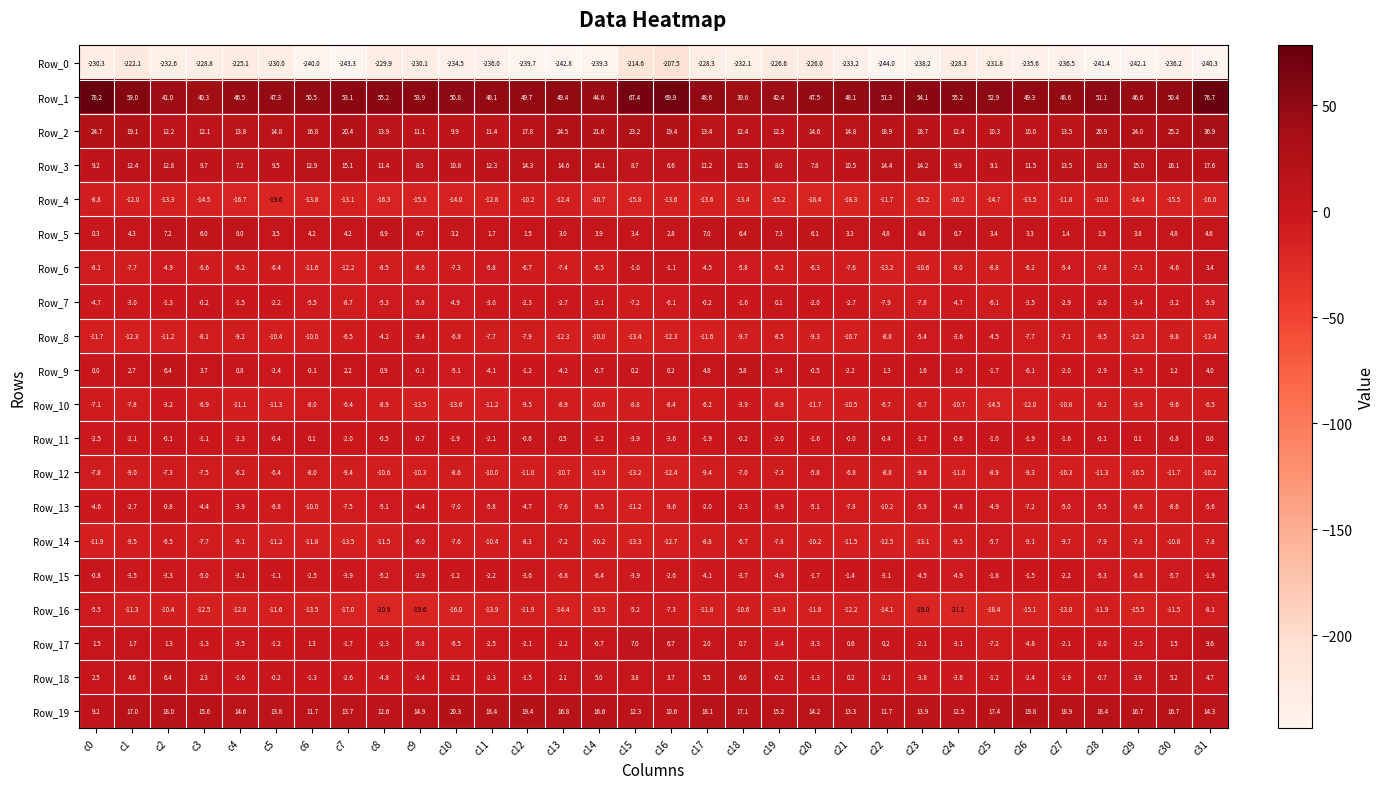

At c31, list the series in order from largest to smallest.

Row_1, Row_2, Row_3, Row_19, Row_17, Row_18, Row_5, Row_9, Row_6, Row_11, Row_15, Row_13, Row_7, Row_10, Row_14, Row_16, Row_12, Row_8, Row_4, Row_0